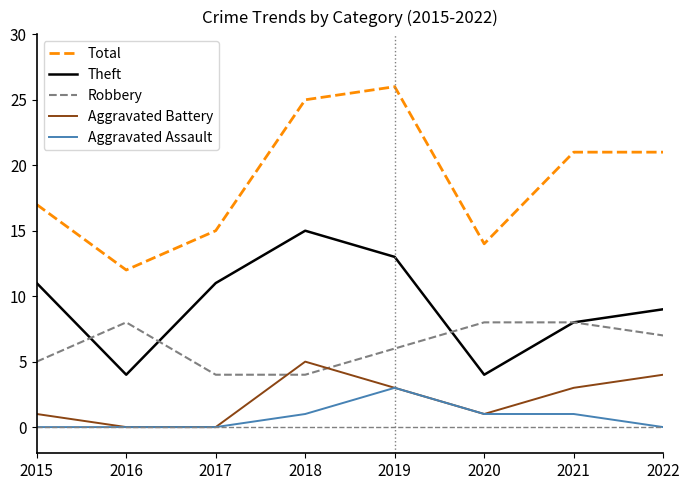

What is the total value across all series at 2017?

30